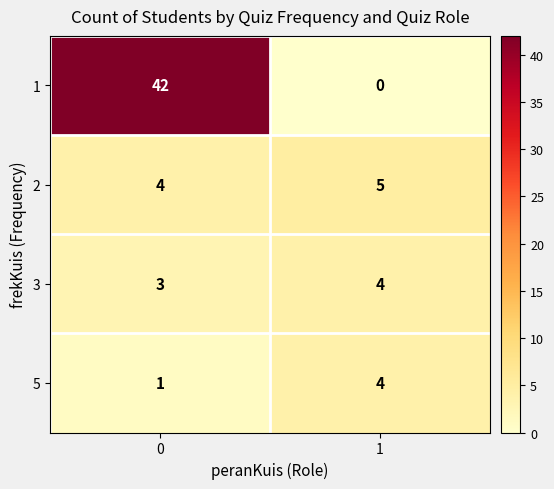

Which category has the lowest value across all series?

1